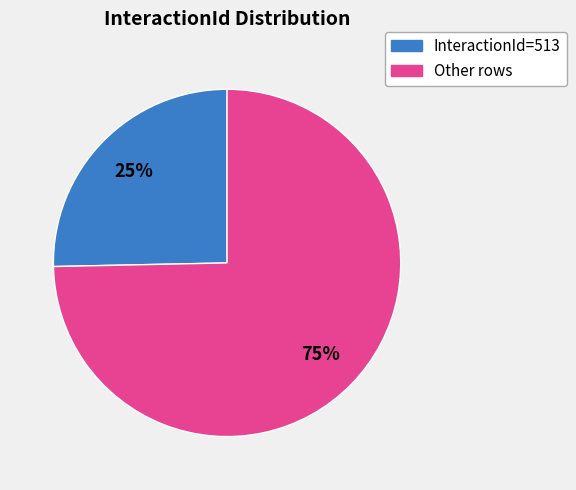

To the nearest percent, what is the average slice percentage?

50%